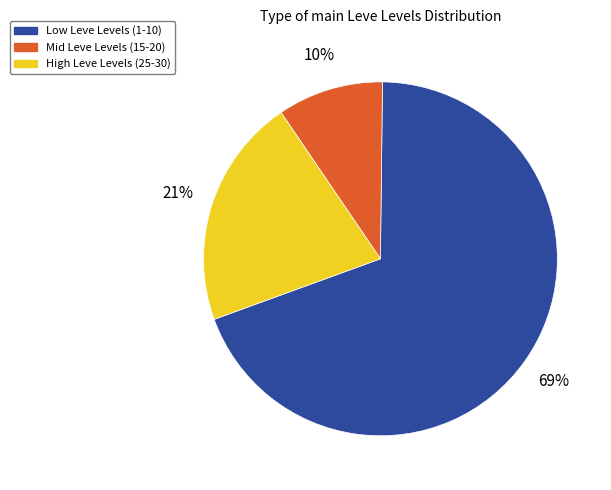

Is there any slice that represents more than half of the pie?

Yes